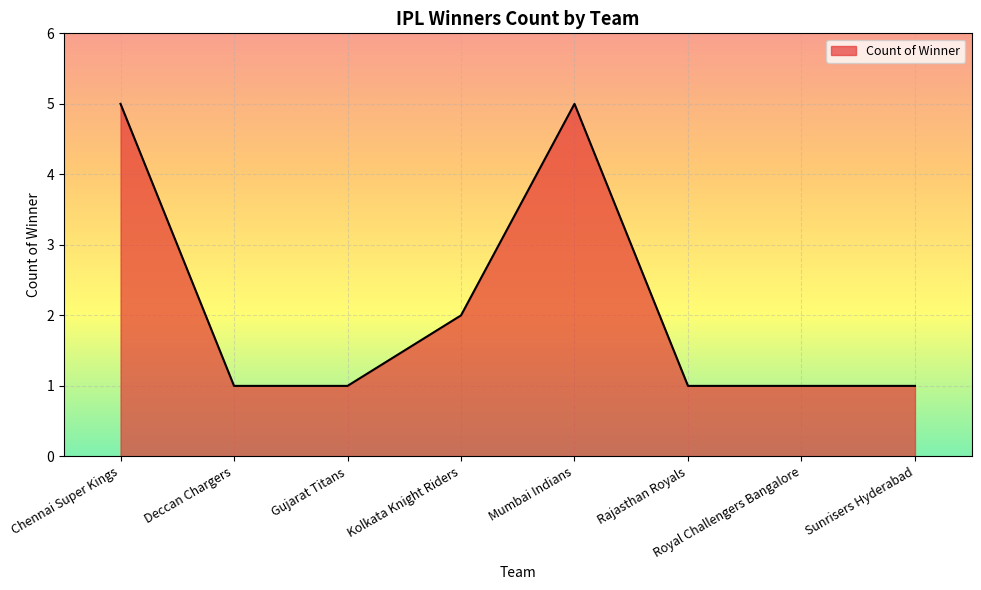

Which has a higher value, Deccan Chargers or Chennai Super Kings?

Chennai Super Kings